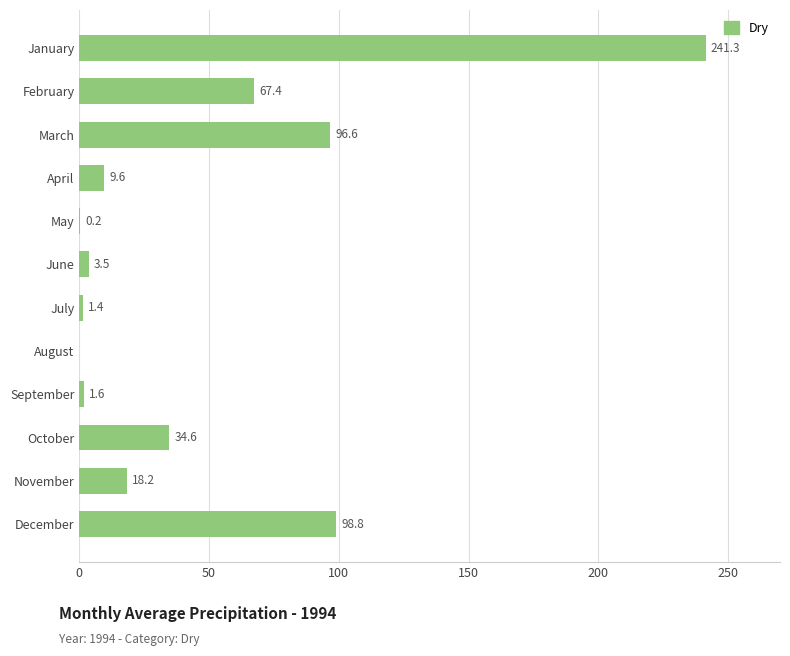

What is the change in value from October to November?

-16.4